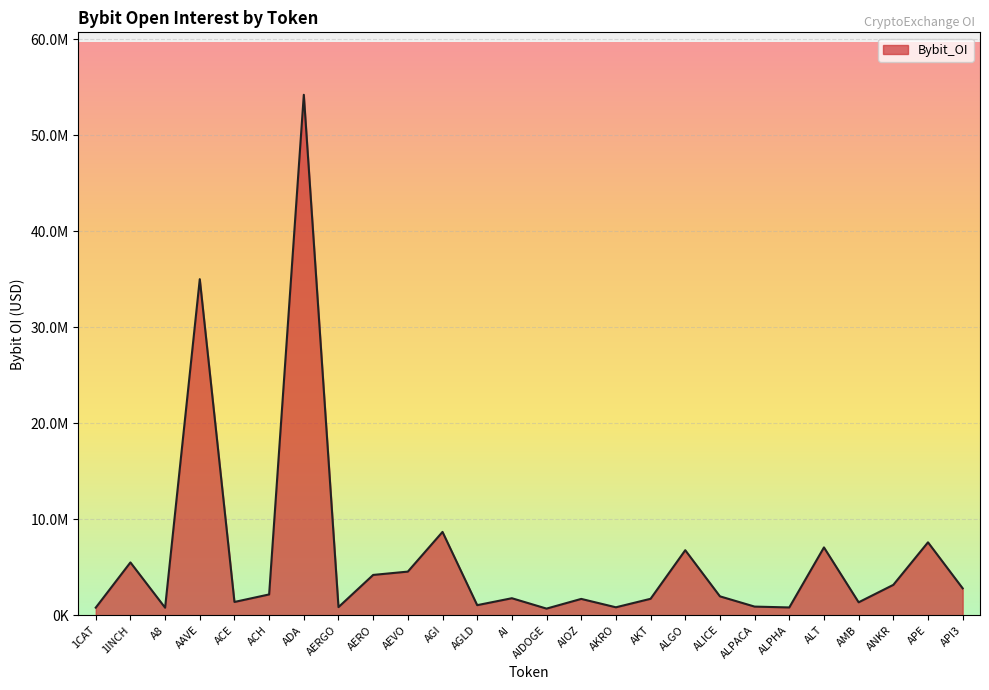

Rank the categories by value from lowest to highest.

AIDOGE, A8, 1CAT, ALPHA, AKRO, AERGO, ALPACA, AGLD, AMB, ACE, AIOZ, AKT, AI, ALICE, ACH, API3, ANKR, AERO, AEVO, 1INCH, ALGO, ALT, APE, AGI, AAVE, ADA